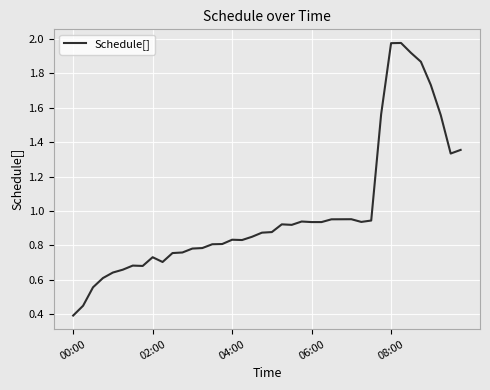

What is the sum of all values?

39.7